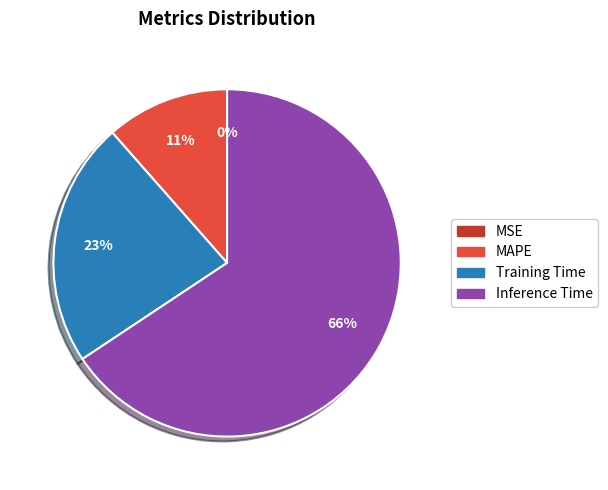

Is there a majority slice in this chart?

Yes